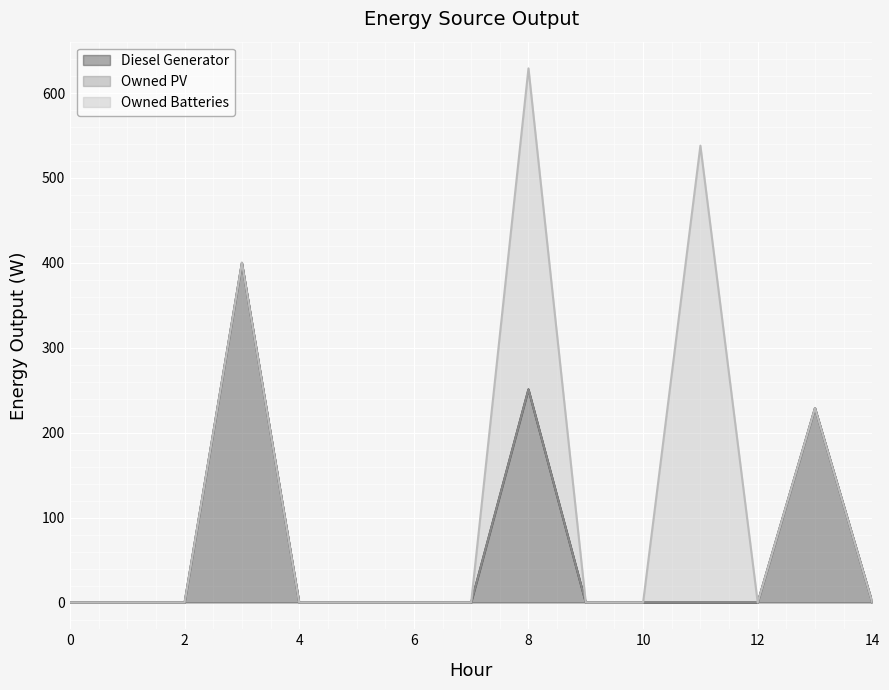

What is the difference between the second highest and minimum values in the Owned Batteries series?

378